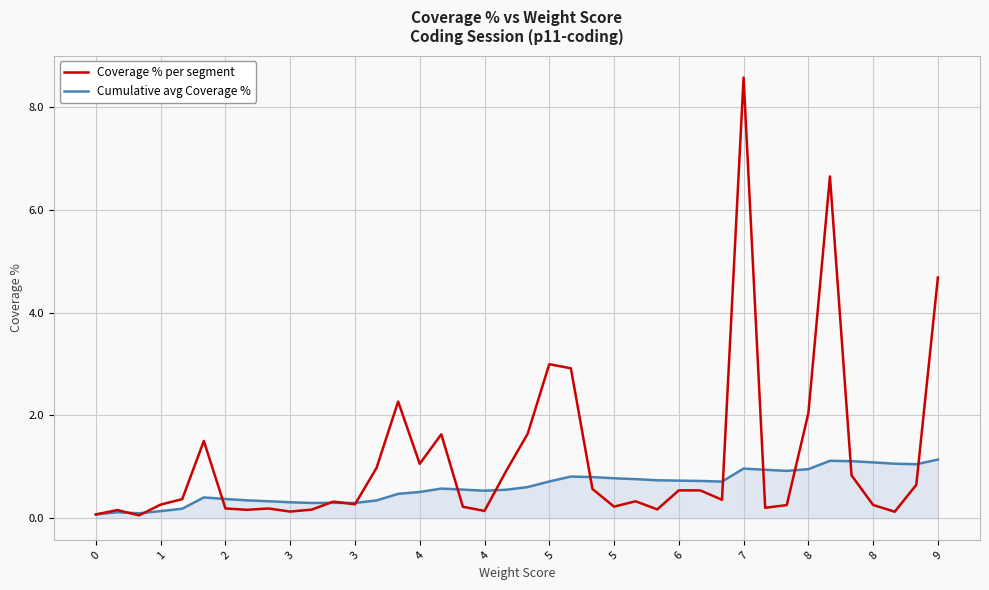

What is the smallest value displayed?

0.1